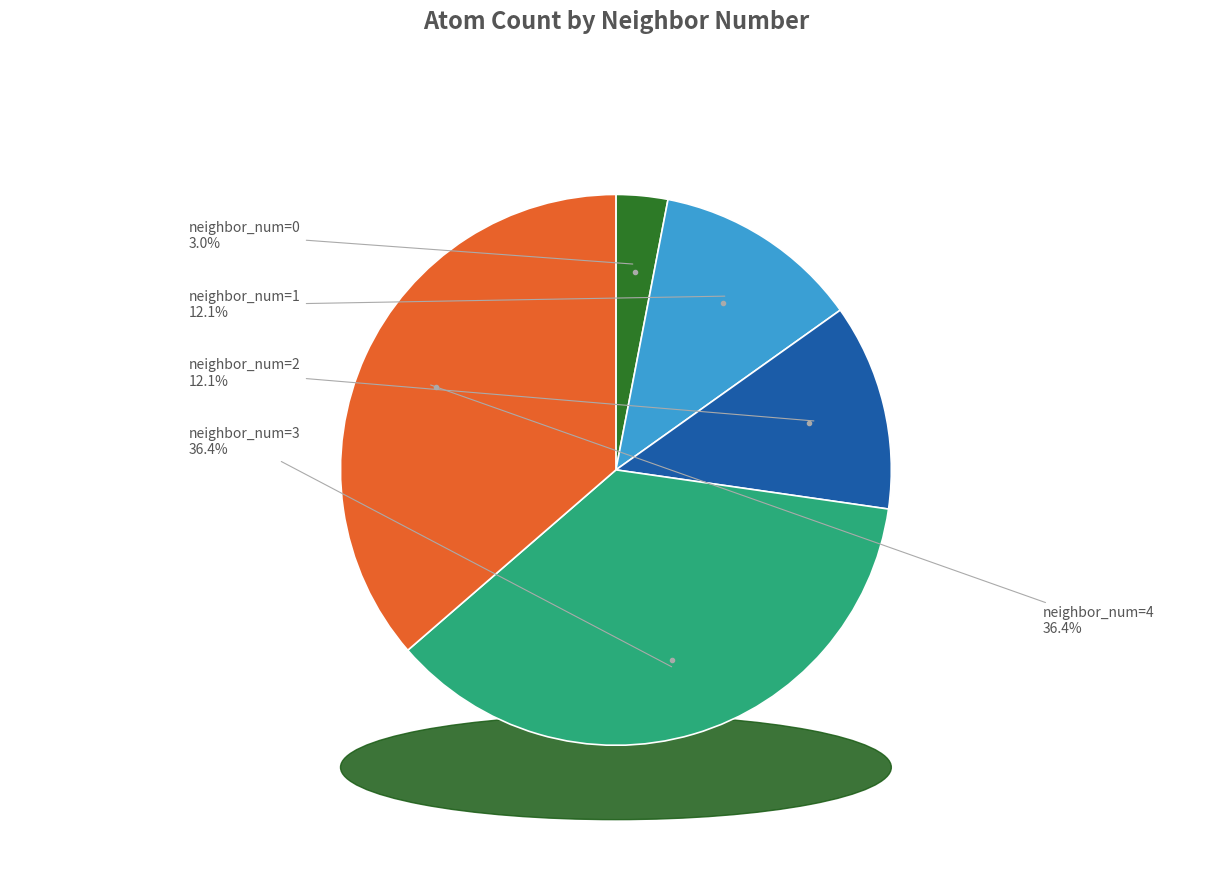

Combined, what portion of the pie is neighbor_num=2 and neighbor_num=3?

48.5%